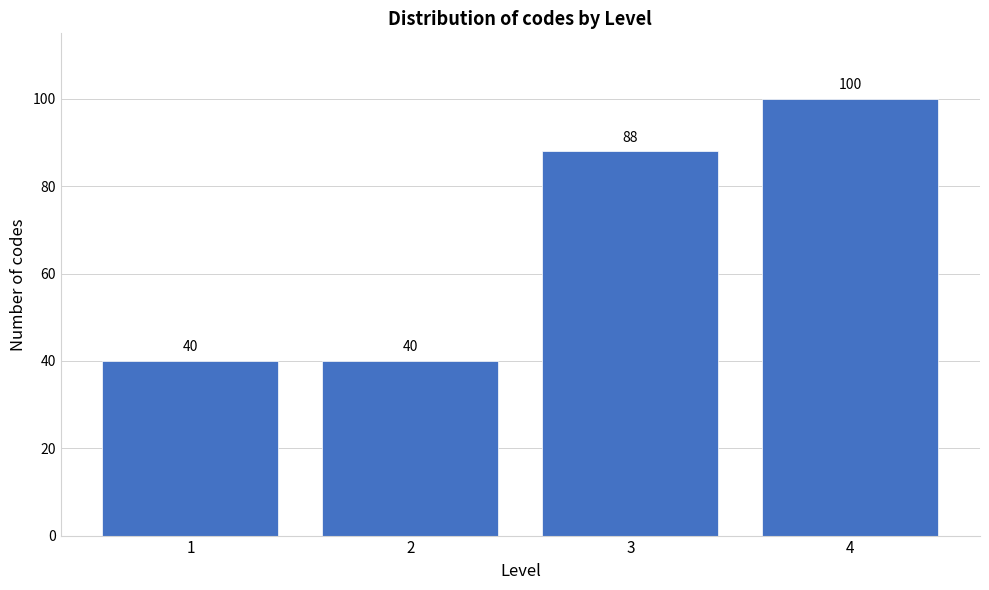

Reading left to right, transcribe all the data shown in this chart.

40	40	88	100